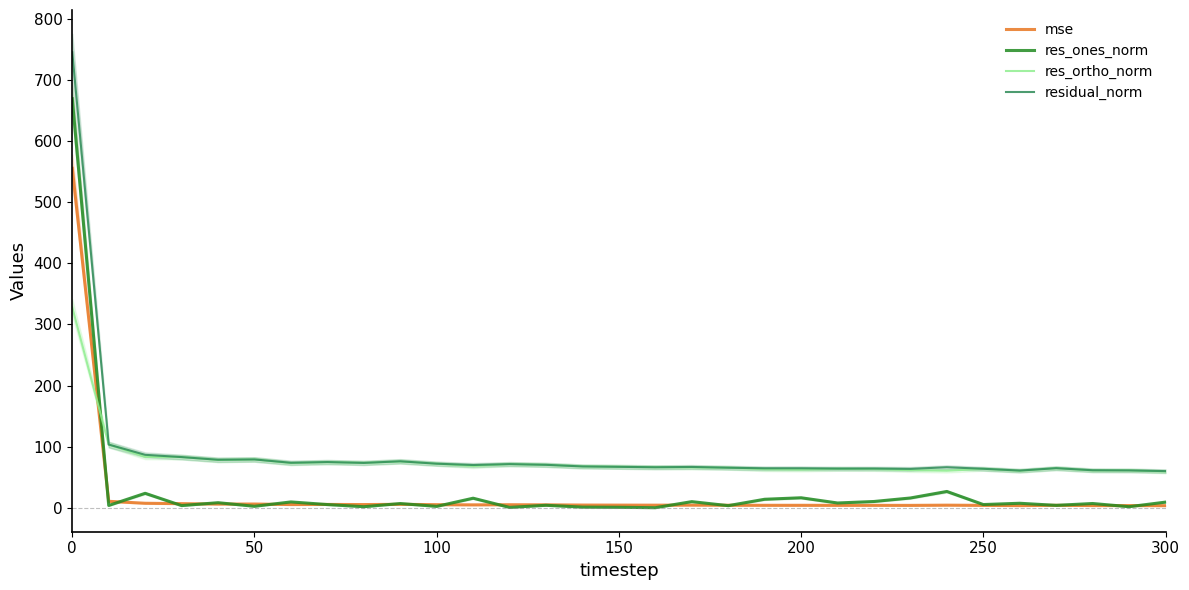

What is the highest value of the mse series?

555.4